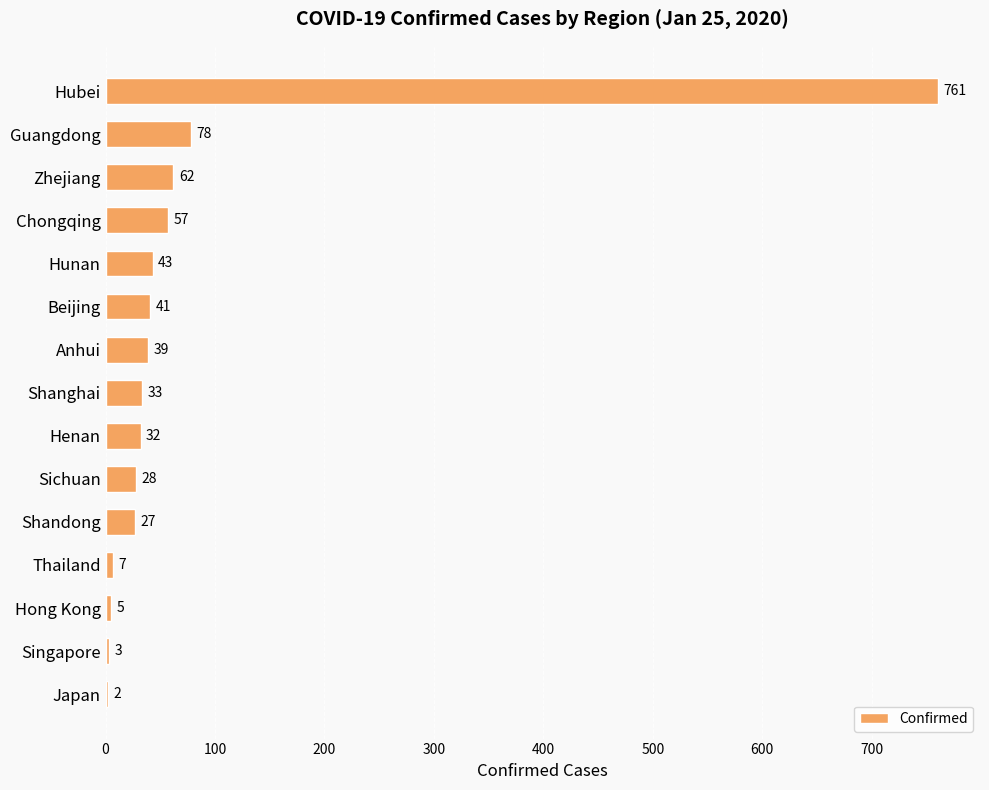

True or false: the data shows 32 at Henan.

True